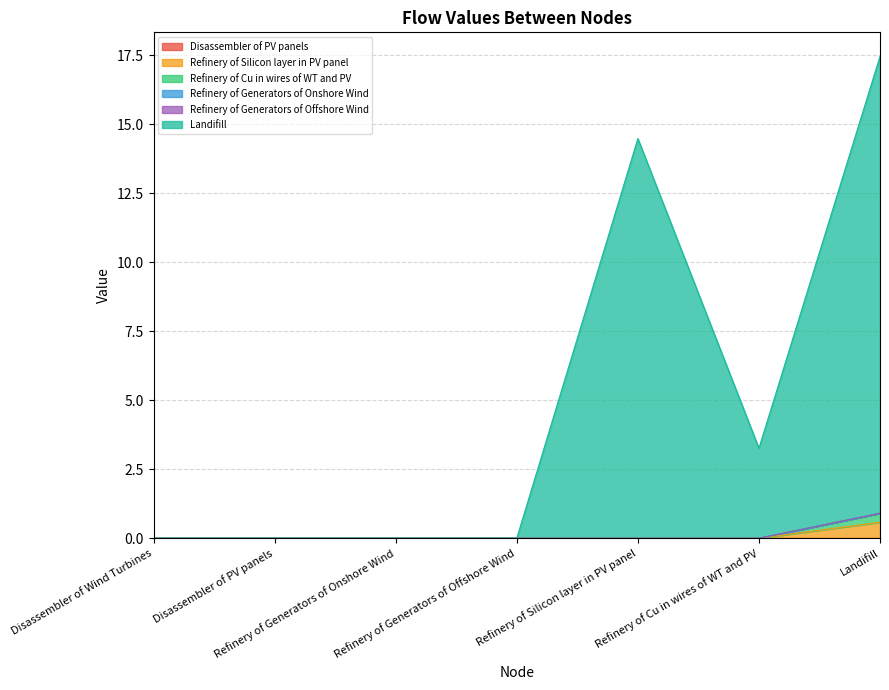

Which series has the widest spread of values?

Landifill